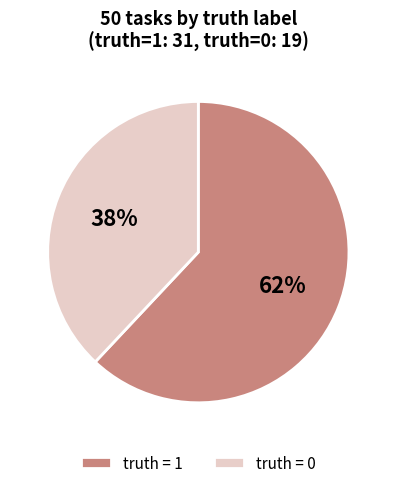

Do truth = 1 and truth = 0 together represent more than half of the pie?

Yes